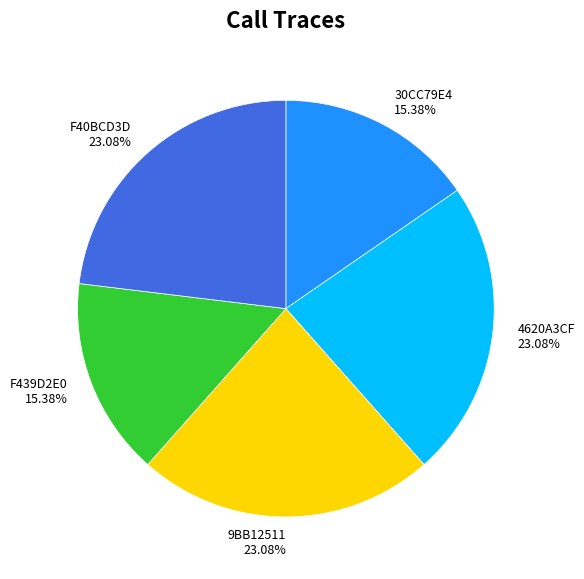

Does any single category account for the majority?

No